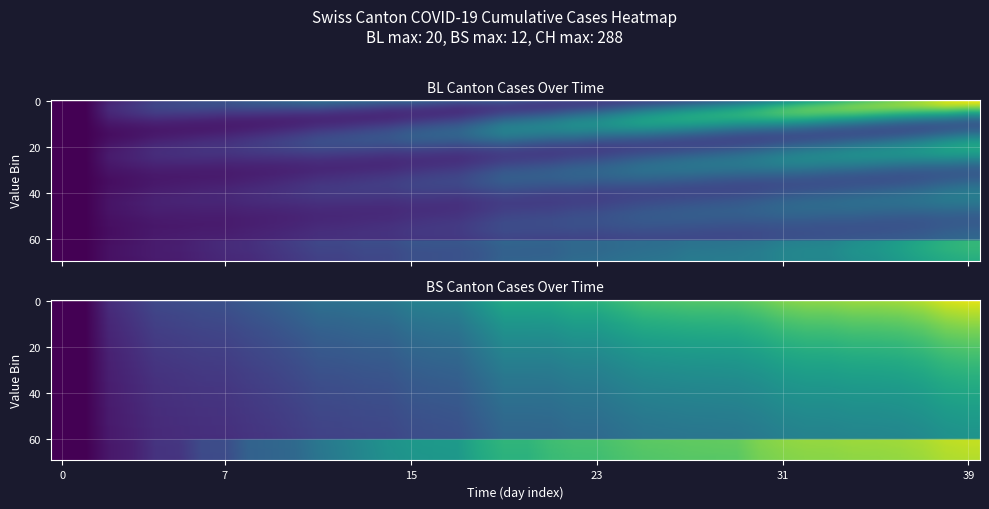

Reading left to right, transcribe all the data shown in this chart.

BL: 0.0	0.0	0.0	0.1	0.1	0.1	0.1	0.1	0.1	0.2	0.2	0.2	0.2	0.2	0.2	0.3	0.3	0.3	0.3	0.3	0.3	0.3	0.3	0.3	0.4	0.4	0.4	0.4	0.4	0.4	0.4	0.4	0.4	0.4	0.5	0.5	0.6	0.6	0.6	0.7
BS: 0.0	0.0	0.1	0.1	0.1	0.2	0.2	0.2	0.3	0.3	0.3	0.4	0.4	0.5	0.5	0.5	0.5	0.5	0.6	0.6	0.6	0.7	0.7	0.7	0.7	0.7	0.7	0.7	0.7	0.7	0.8	0.8	0.8	0.8	0.8	0.8	0.8	0.9	0.9	0.9
CH: 0.0	0.0	0.1	0.2	0.2	0.2	0.2	0.2	0.3	0.3	0.3	0.4	0.4	0.4	0.4	0.4	0.4	0.4	0.5	0.6	0.6	0.6	0.6	0.6	0.7	0.7	0.7	0.7	0.7	0.7	0.7	0.8	0.8	0.8	0.8	0.8	0.8	0.9	0.9	0.9